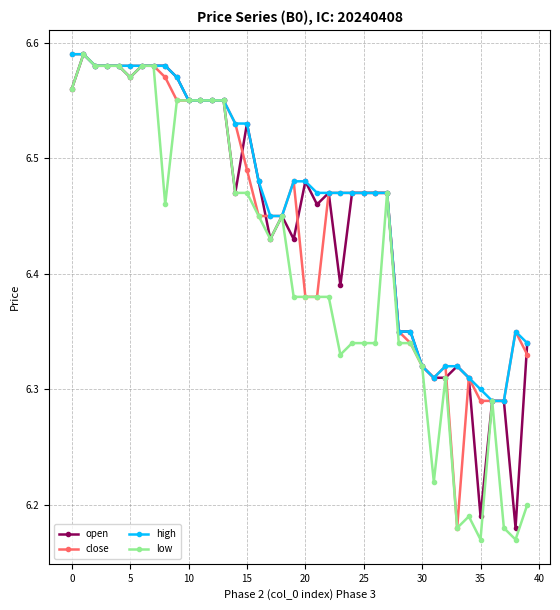

What is the difference between the second highest and second lowest values in the close series?

0.3